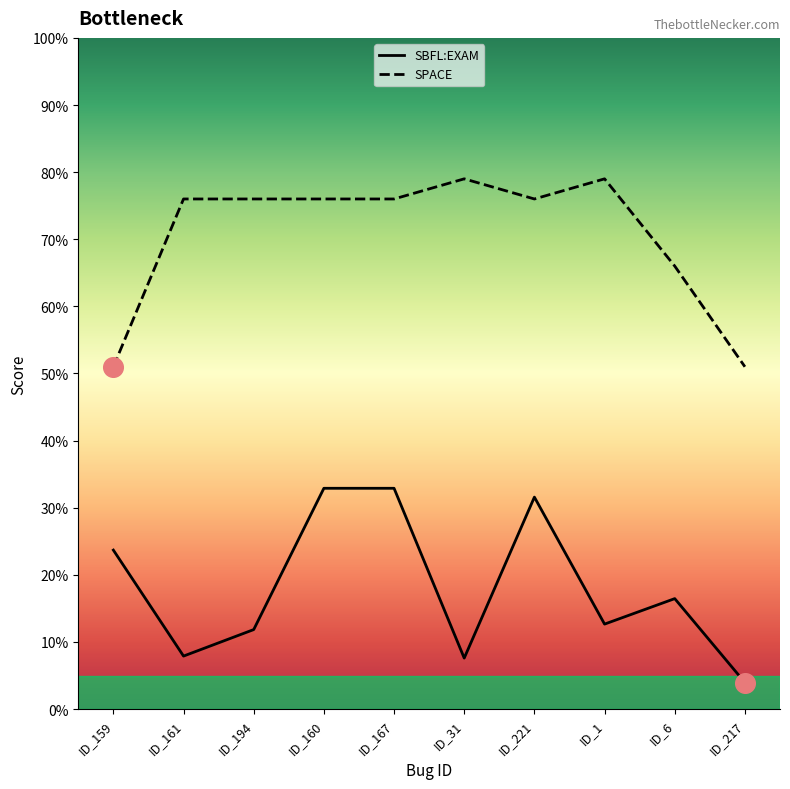

Which series has the largest Y range (max minus min)?

SBFL:EXAM